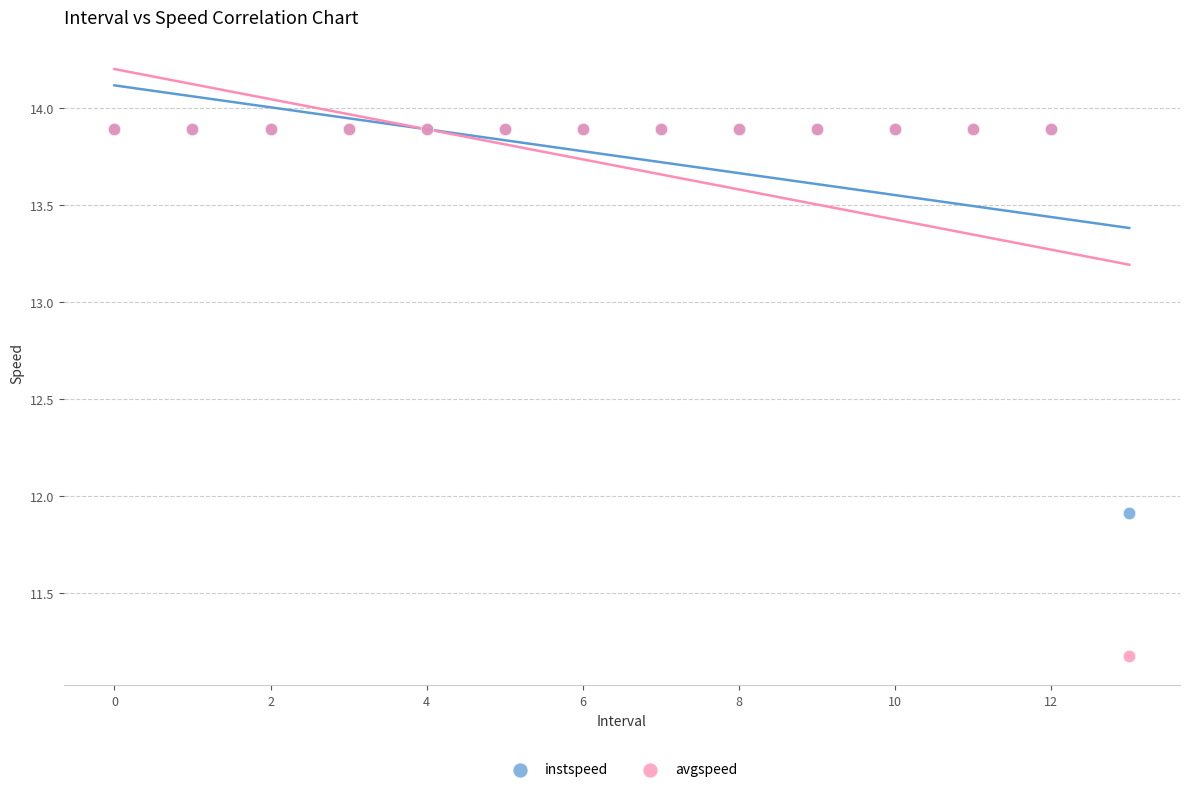

In the instspeed series, what Y value is closest to 12?

11.9